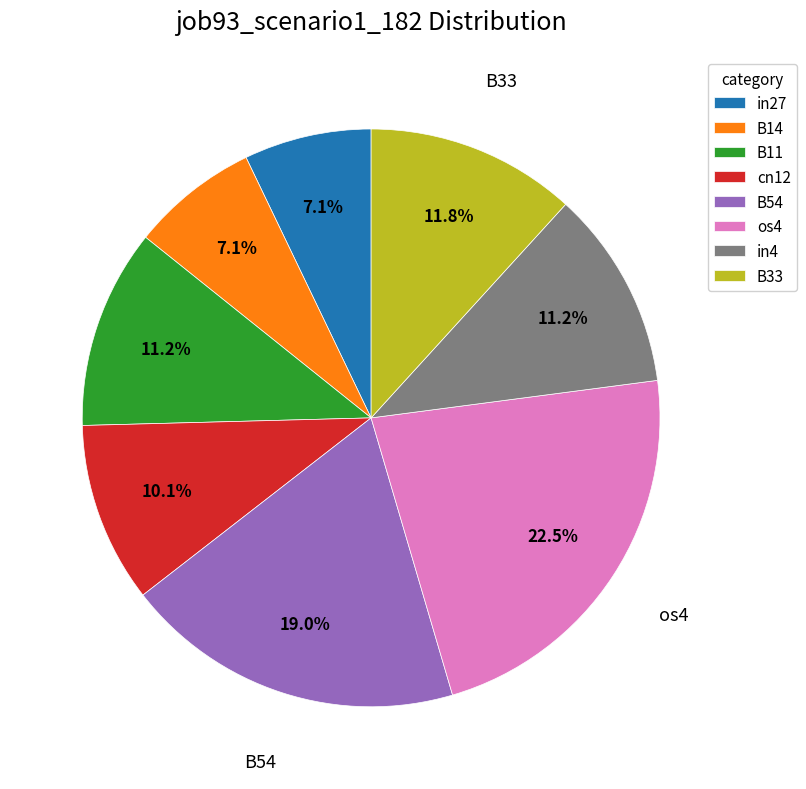

Is it true that B33 is 12% of the pie?

True